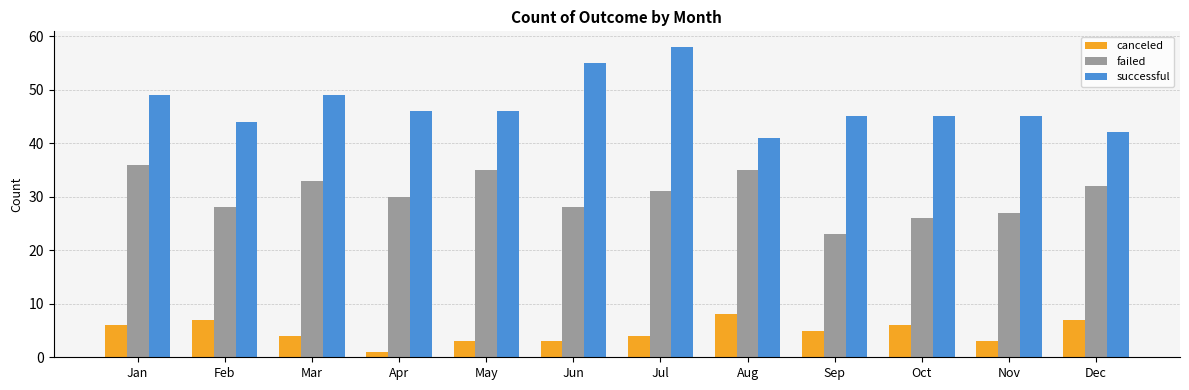

How many groups of bars are there?

12